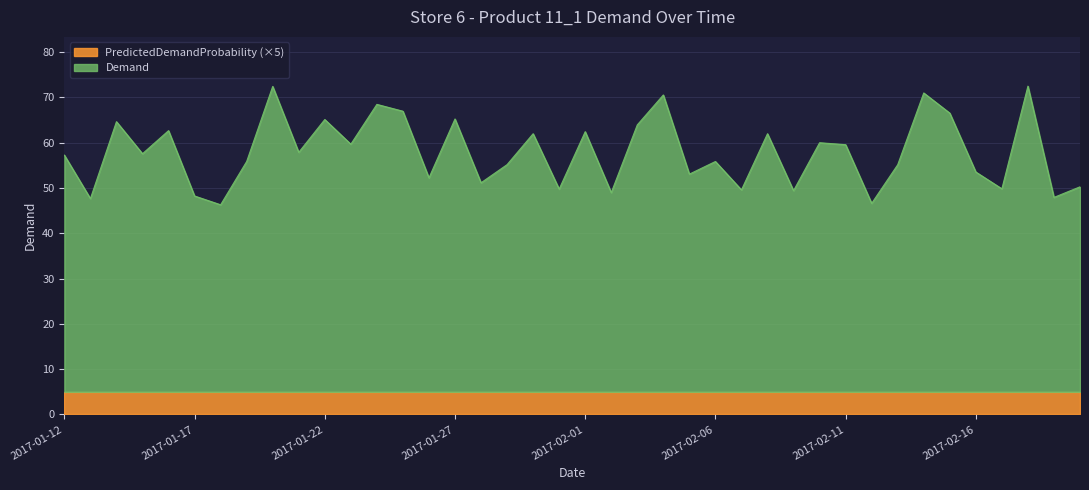

Does the chart display data point markers on the line(s)?

No